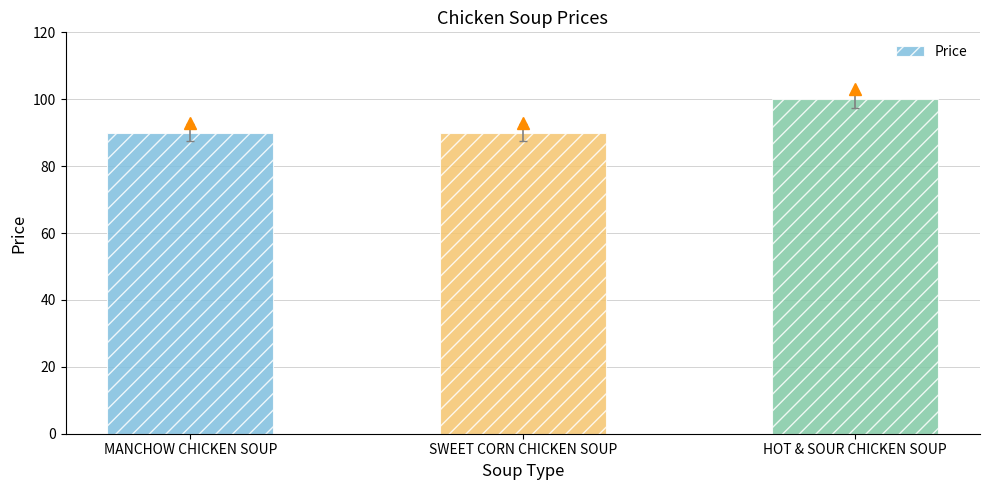

Is it true that the value at MANCHOW CHICKEN SOUP is 61?

False